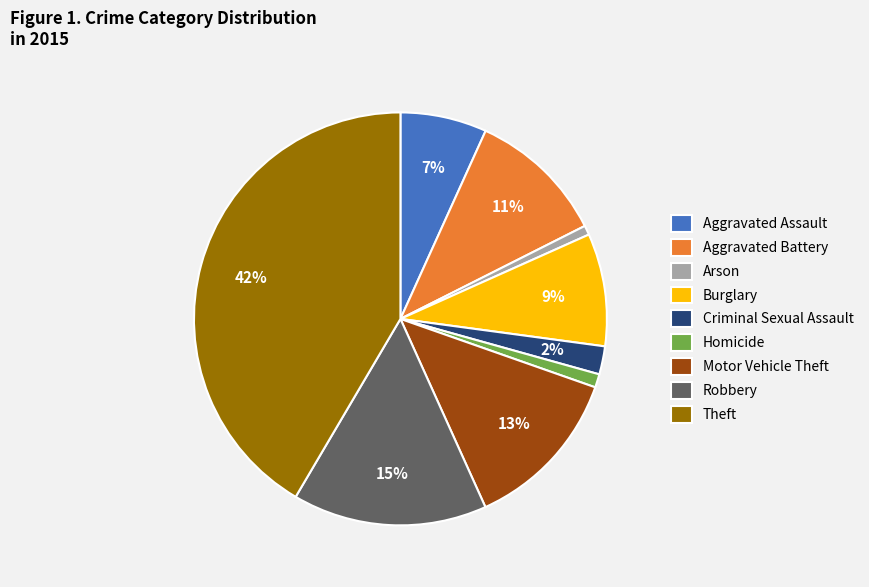

Which has a higher value, Criminal Sexual Assault or Homicide?

Criminal Sexual Assault